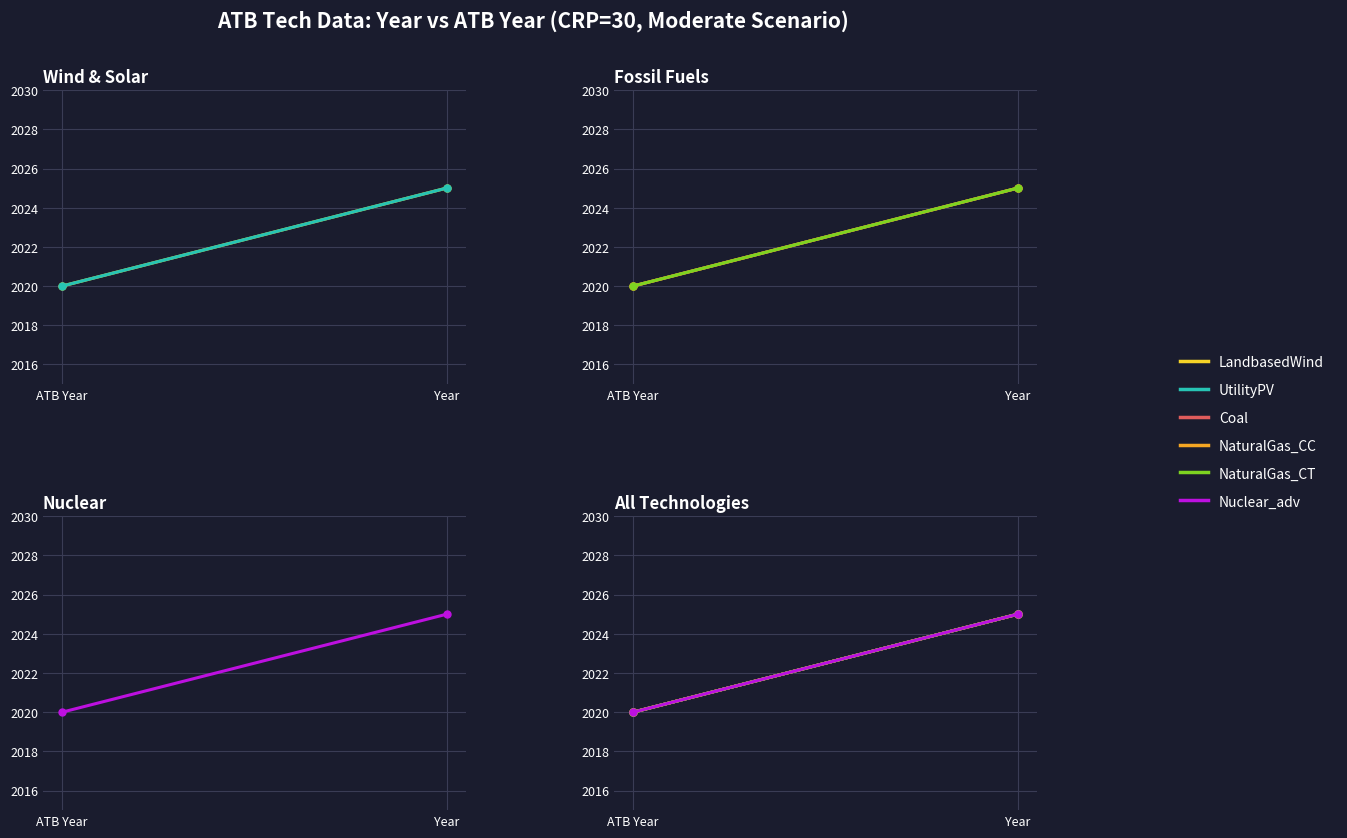

Is it true that UtilityPV equals 964 at Year?

False